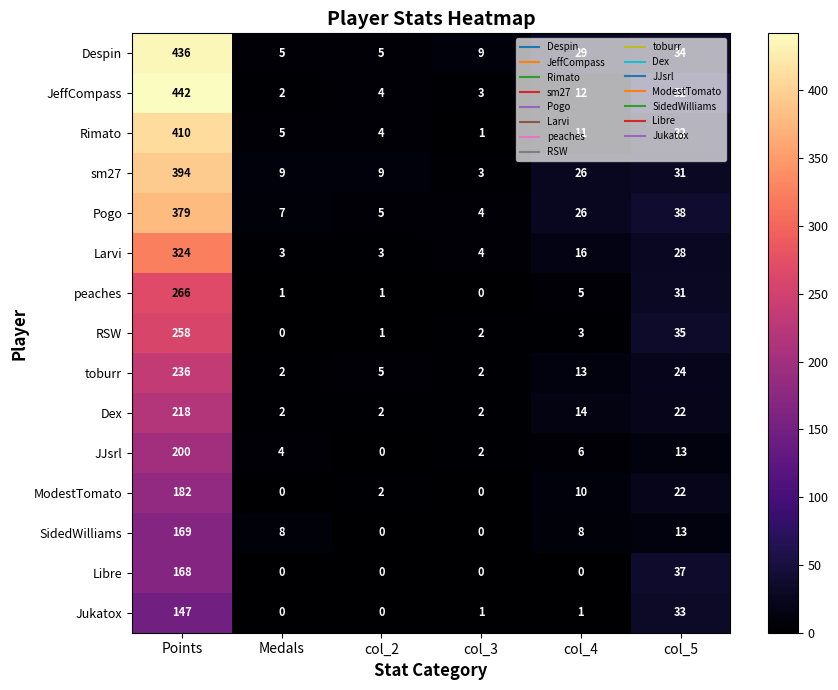

Is it true that sm27 equals 394 at Points?

True